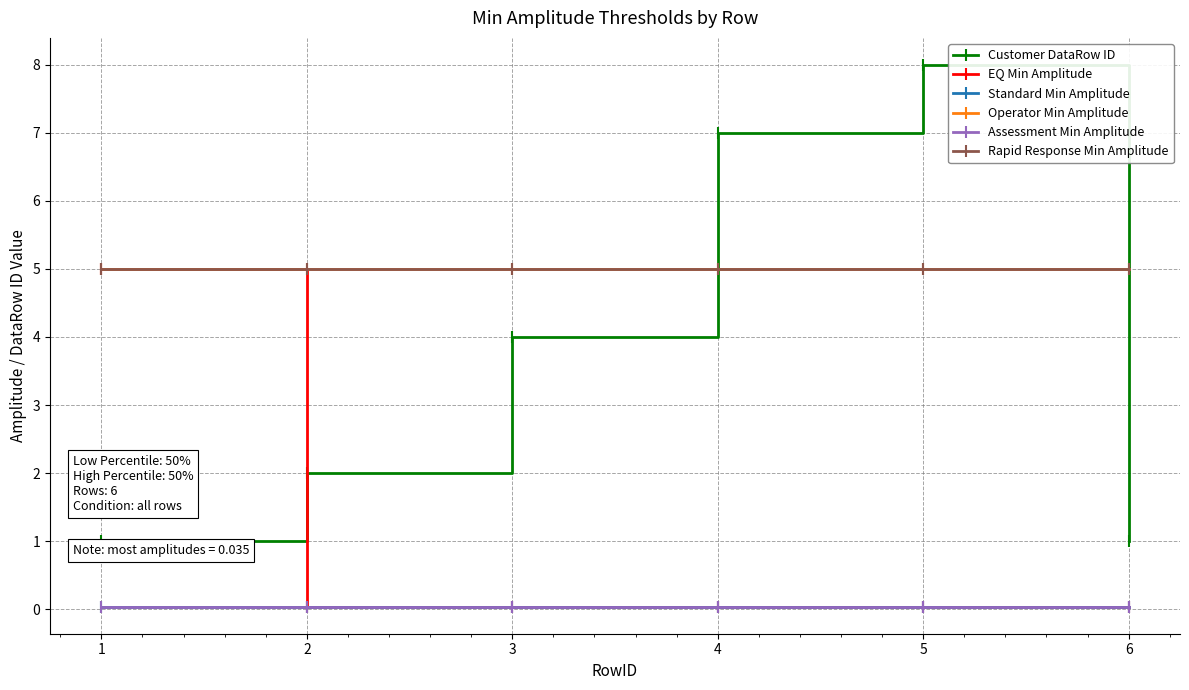

Does the chart have visible grid lines?

Yes